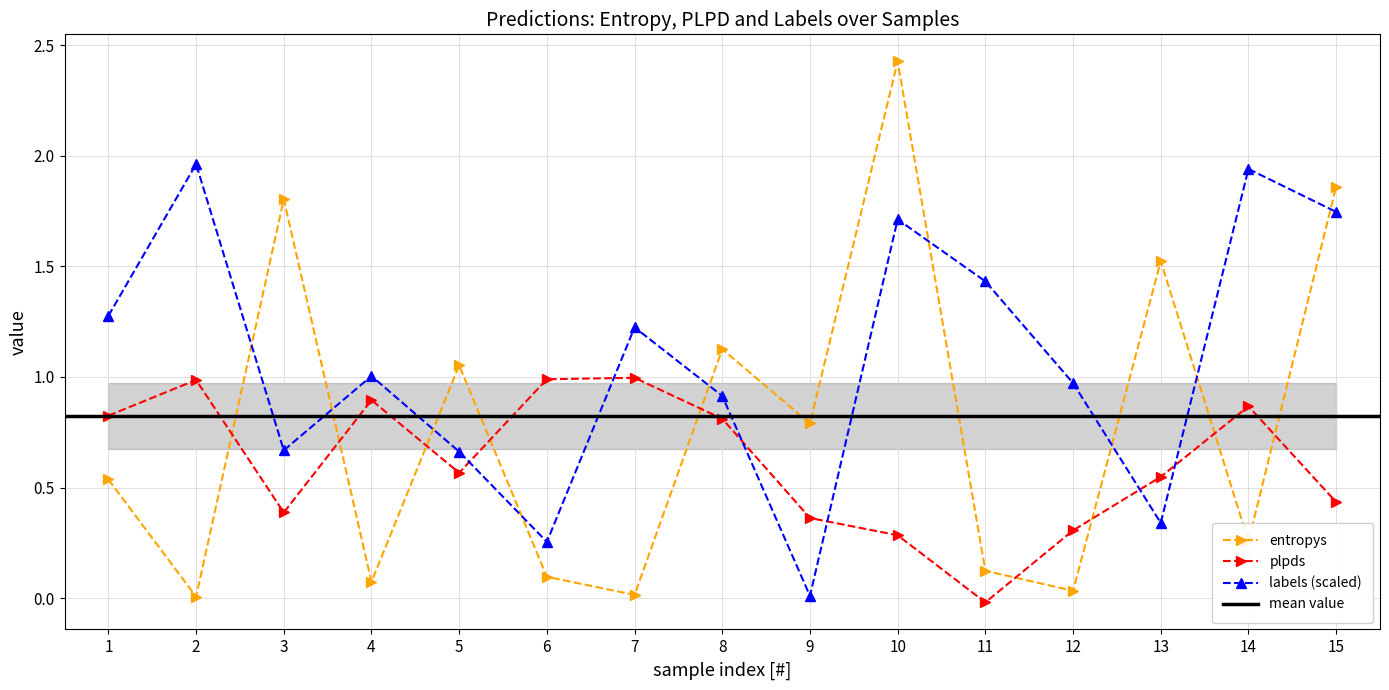

Rank the categories by plpds value from lowest to highest.

11, 10, 12, 9, 3, 15, 13, 5, 8, 1, 14, 4, 2, 6, 7